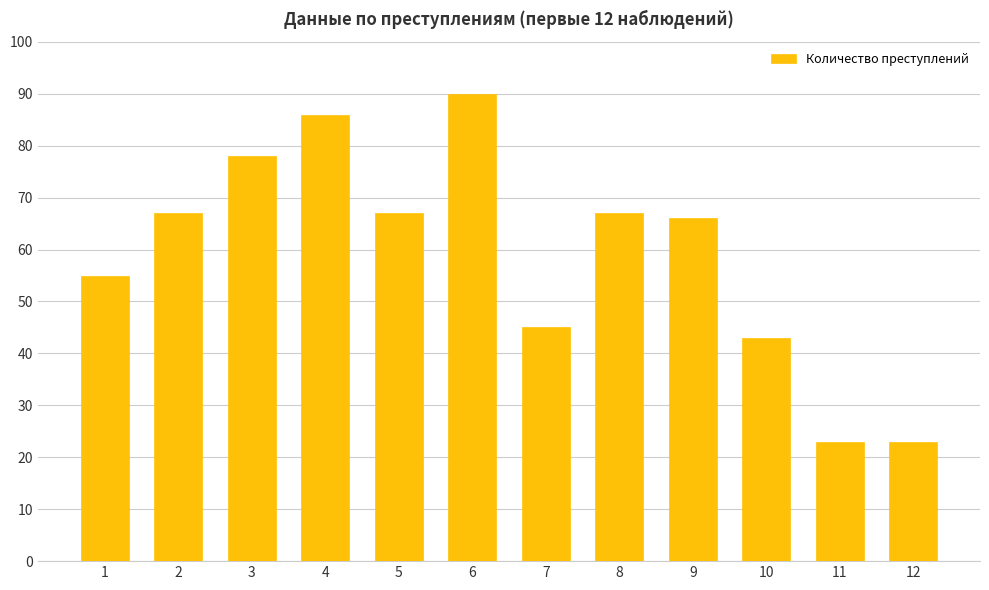

What is the greatest value displayed?

90